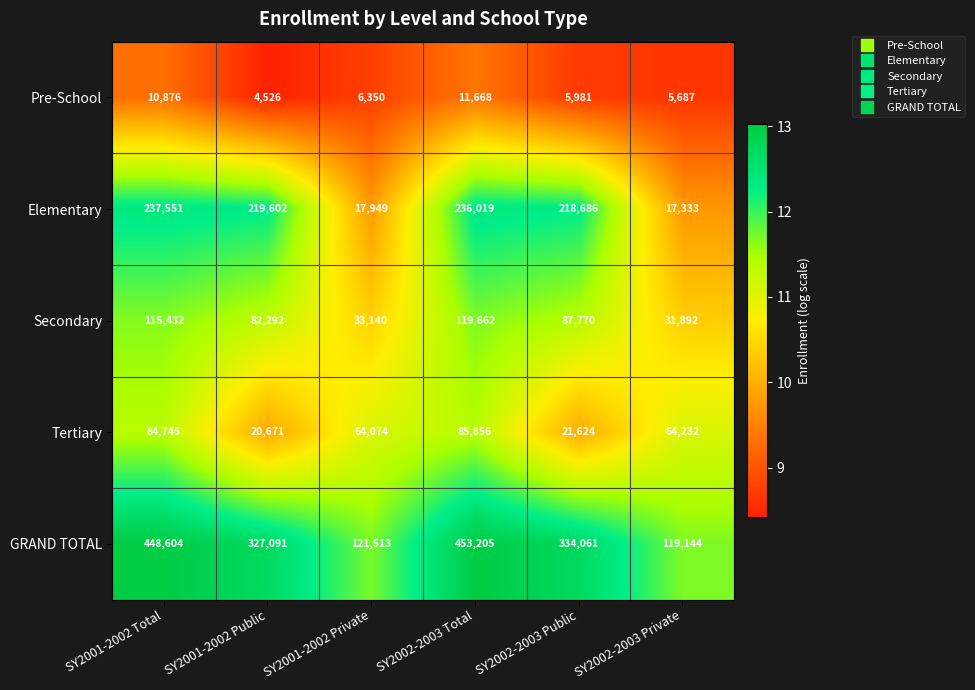

Reading left to right, transcribe all the data shown in this chart.

Pre-School: 10876	4526	6350	11668	5981	5687
Elementary: 237551	219602	17949	236019	218686	17333
Secondary: 115432	82292	33140	119662	87770	31892
Tertiary: 84745	20671	64074	85856	21624	64232
GRAND TOTAL: 448604	327091	121513	453205	334061	119144